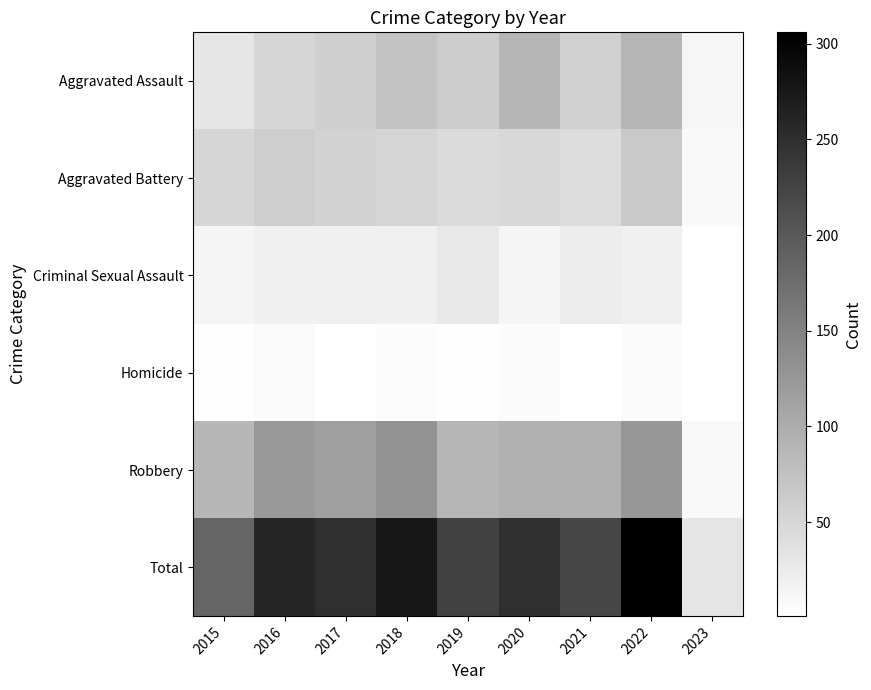

Reading right to left, what are all the values shown in this chart?

Aggravated Assault: 2023=12	2022=89	2021=58	2020=88	2019=61	2018=72	2017=59	2016=50	2015=31
Aggravated Battery: 2023=9	2022=66	2021=43	2020=48	2019=45	2018=52	2017=54	2016=60	2015=50
Criminal Sexual Assault: 2023=2	2022=20	2021=24	2020=13	2019=29	2018=19	2017=19	2016=19	2015=13
Homicide: 2023=1	2022=6	2021=2	2020=6	2019=3	2018=5	2017=2	2016=8	2015=4
Robbery: 2023=9	2022=125	2021=95	2020=94	2019=89	2018=130	2017=115	2016=123	2015=87
Total: 2023=33	2022=306	2021=222	2020=249	2019=227	2018=278	2017=249	2016=260	2015=185